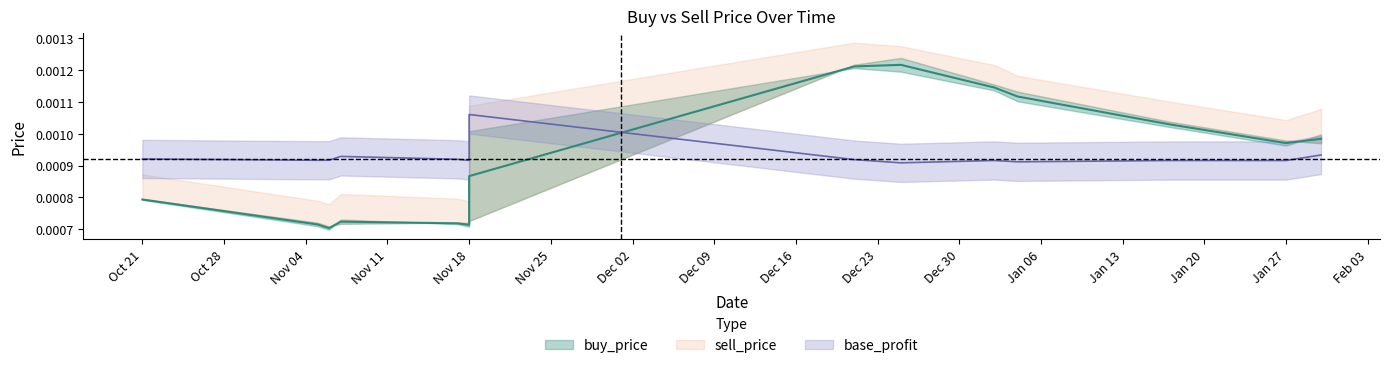

Count the base_profit values in the range 0 to 1.

14